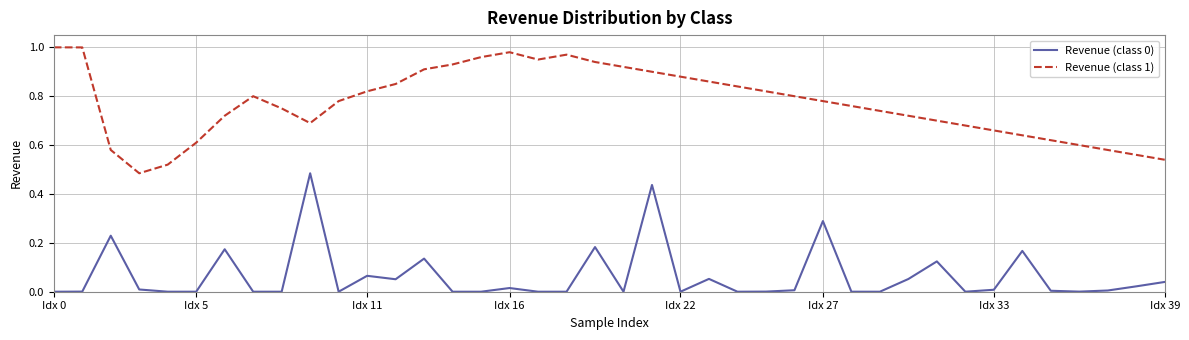

True or false: Revenue (class 1) and Revenue (class 0) intersect in this chart.

False